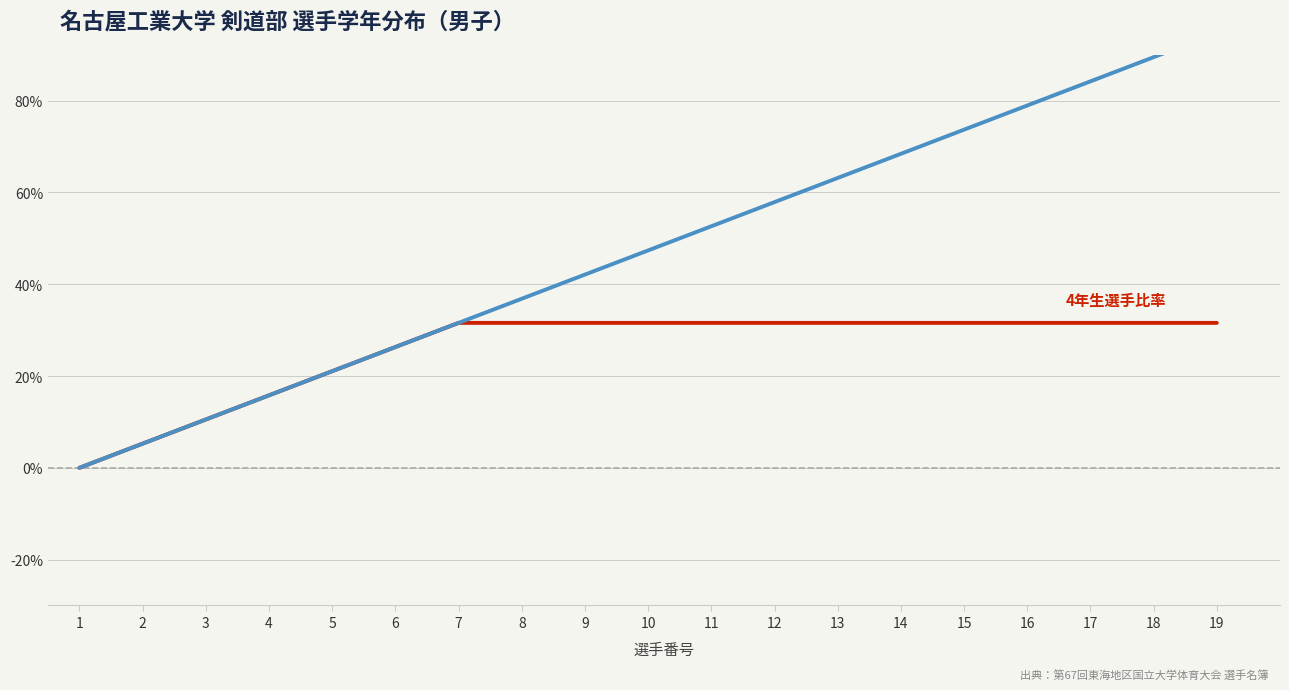

Which has a higher value, 11 or 1?

11